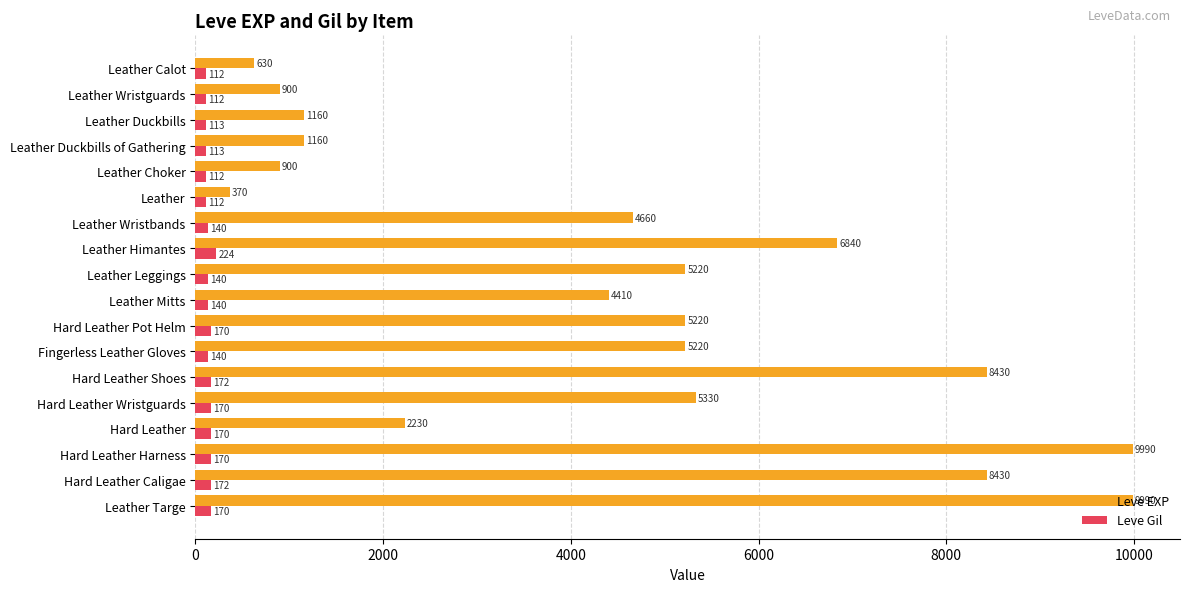

Which series has the largest range (max minus min)?

Leve EXP